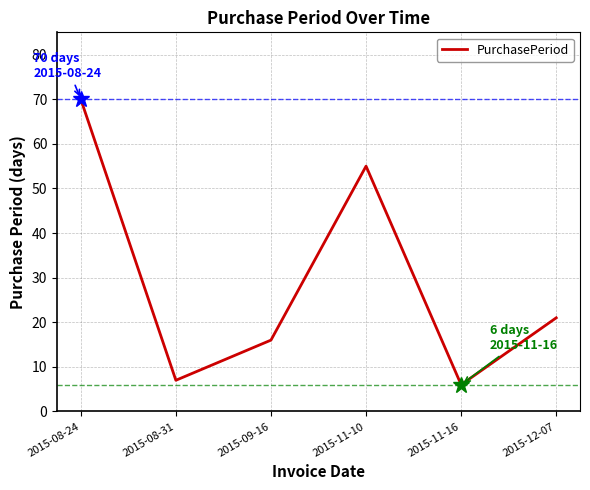

What position from the left is 2015-08-31?

2